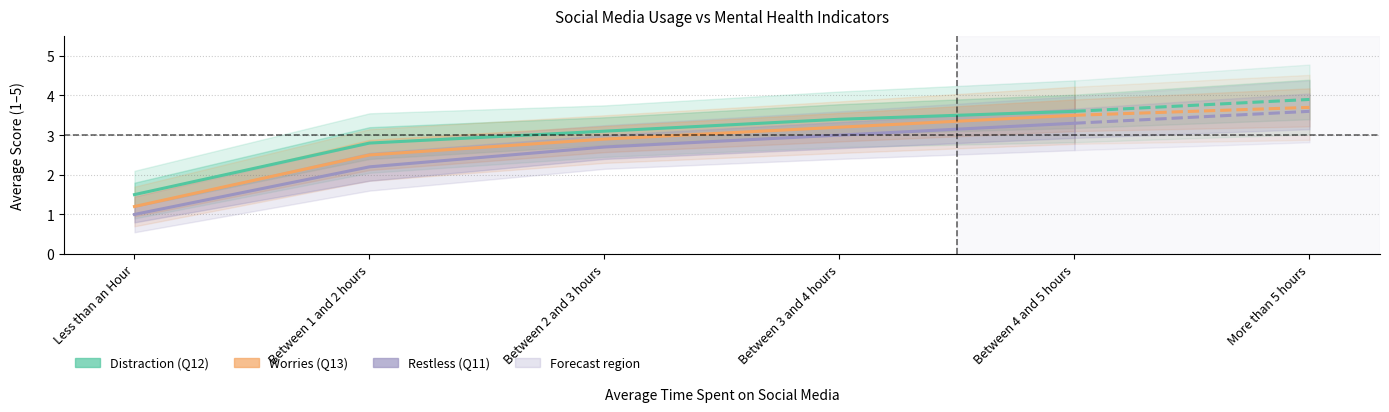

What is the value of the Distraction (Q12) point at the 4th from the left?

3.4